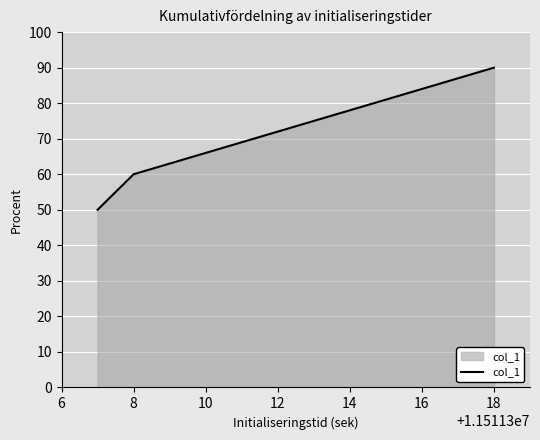

Reading right to left, extract all data points from this chart.

90	60	50